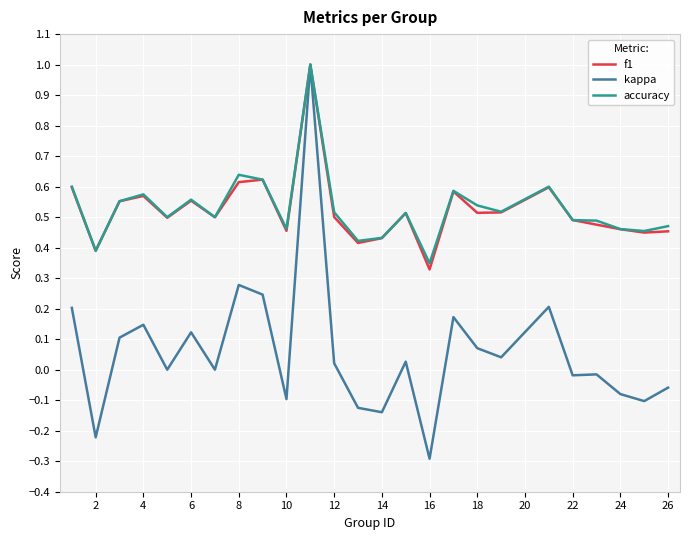

What is the lowest value of the kappa series?

-0.3